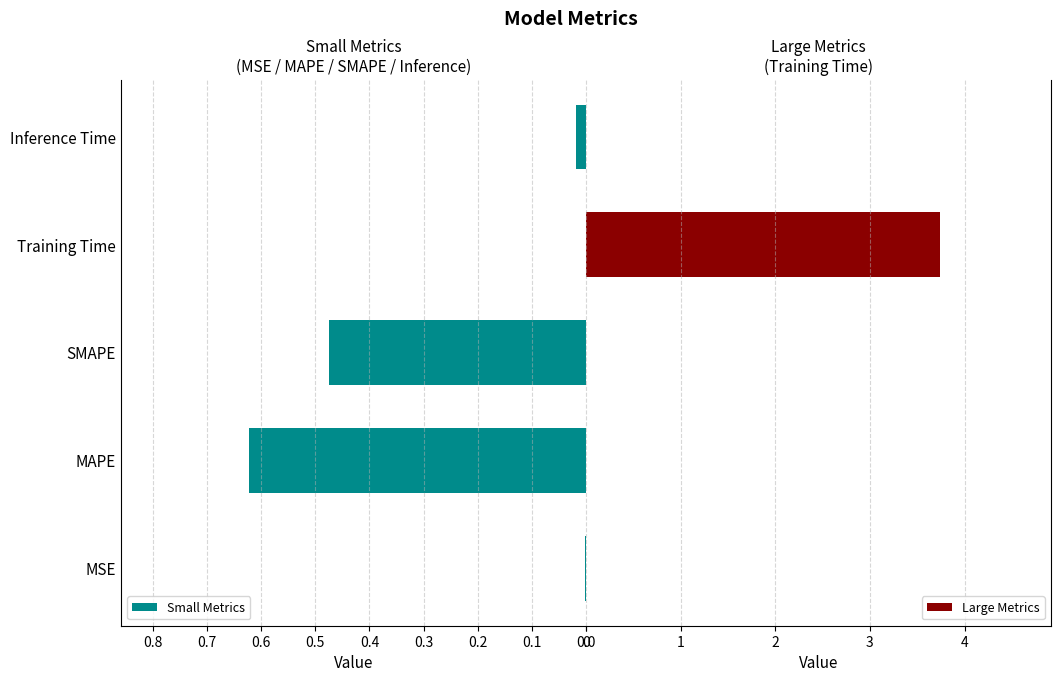

What is the sum of all Large Metrics values?

3.7